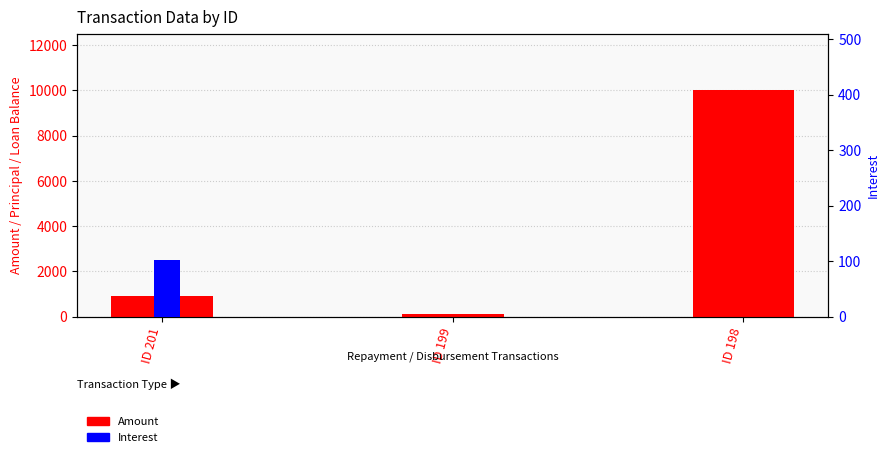

At which category is the sum across all series the highest?

ID 198